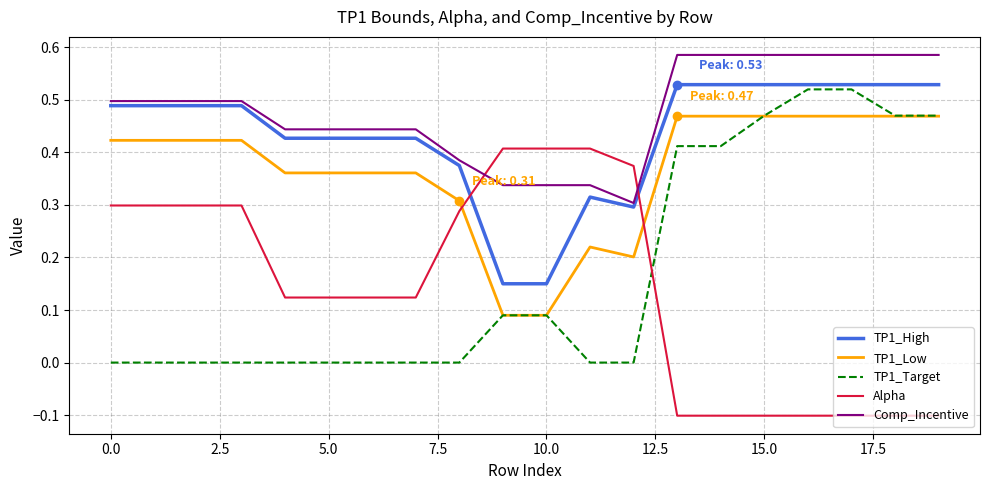

At how many categories does at least one series exceed 0?

20